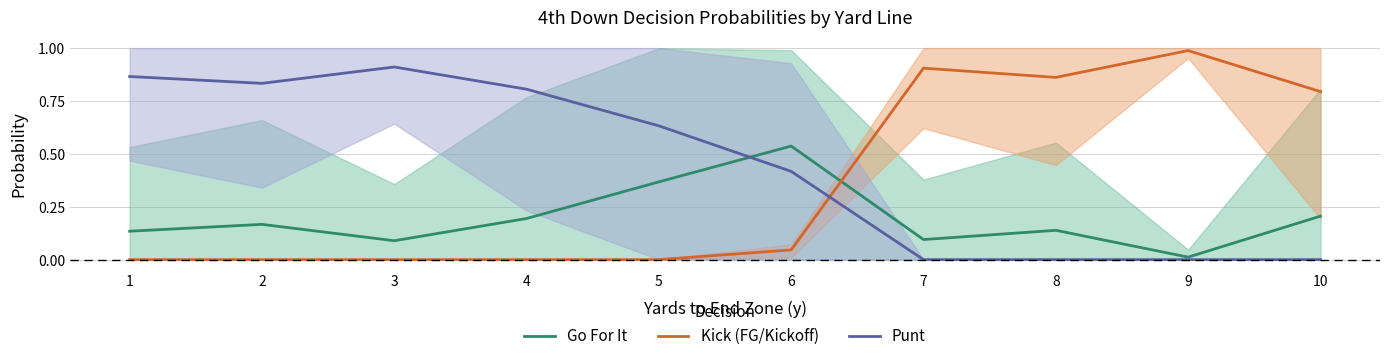

Reading left to right, extract all data points from this chart.

Go For It: 1=0.1	2=0.2	3=0.1	4=0.2	5=0.4	6=0.5	7=0.1	8=0.1	9=0.0	10=0.2
Kick (FG/Kickoff): 1=0.0	2=0.0	3=0.0	4=0.0	5=0.0	6=0.0	7=0.9	8=0.9	9=1.0	10=0.8
Punt: 1=0.9	2=0.8	3=0.9	4=0.8	5=0.6	6=0.4	7=0.0	8=0.0	9=0.0	10=0.0